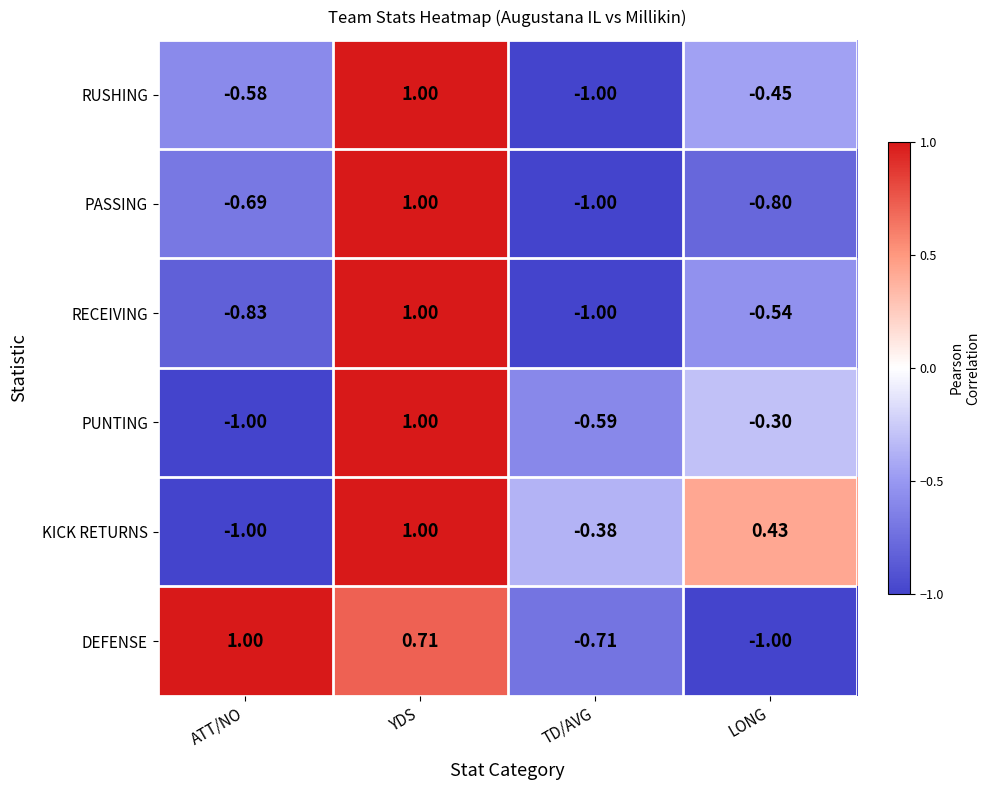

At which label does RUSHING first exceed 0?

YDS